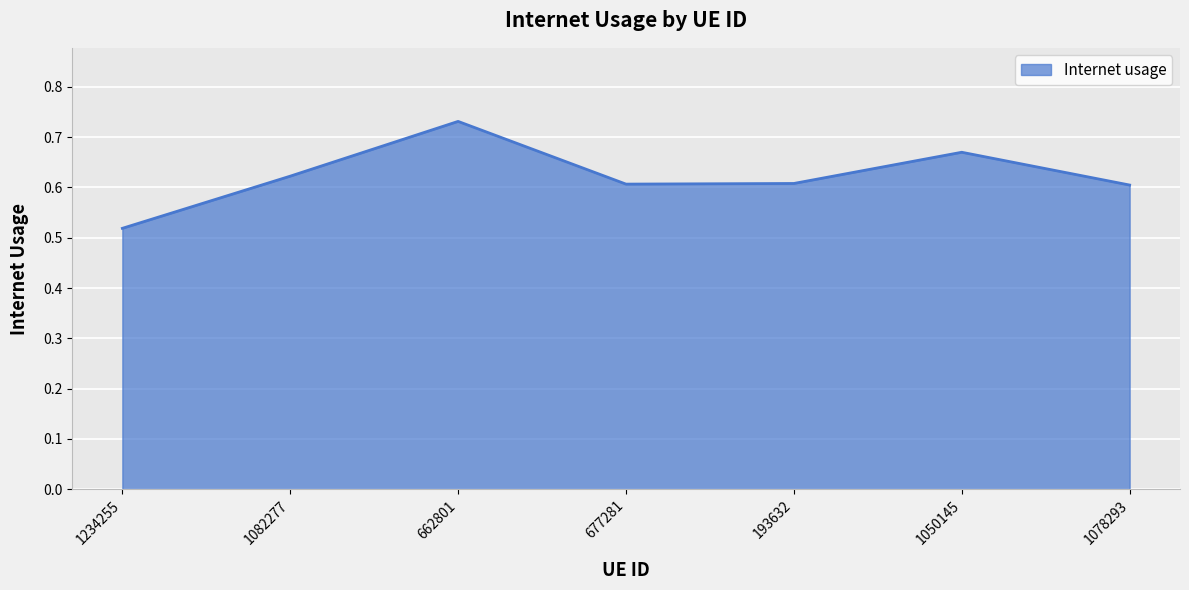

What is the change in value from 662801 to 1050145?

-0.1